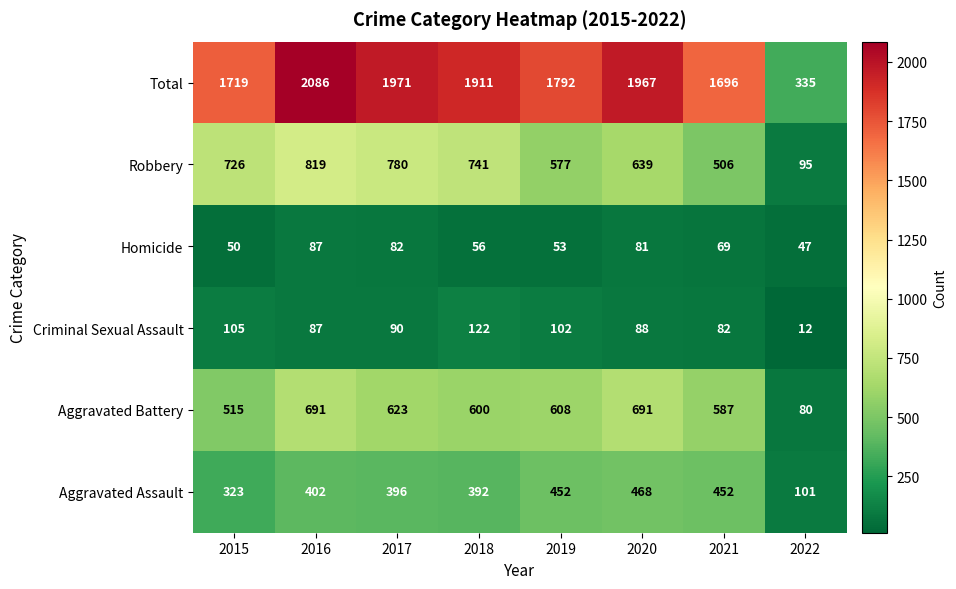

Which label corresponds to the largest value in the chart?

2016